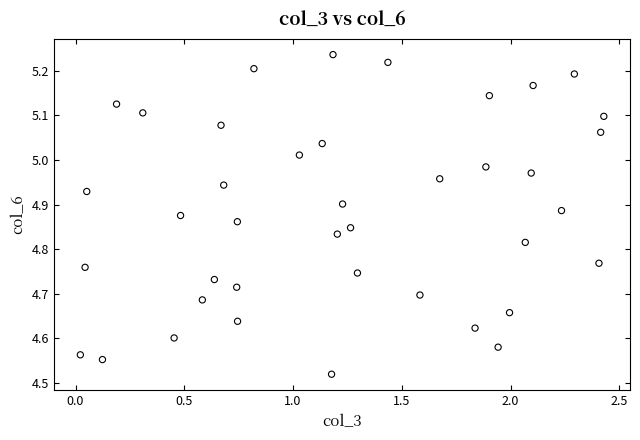

What is the range of Y values (max minus min)?

0.7